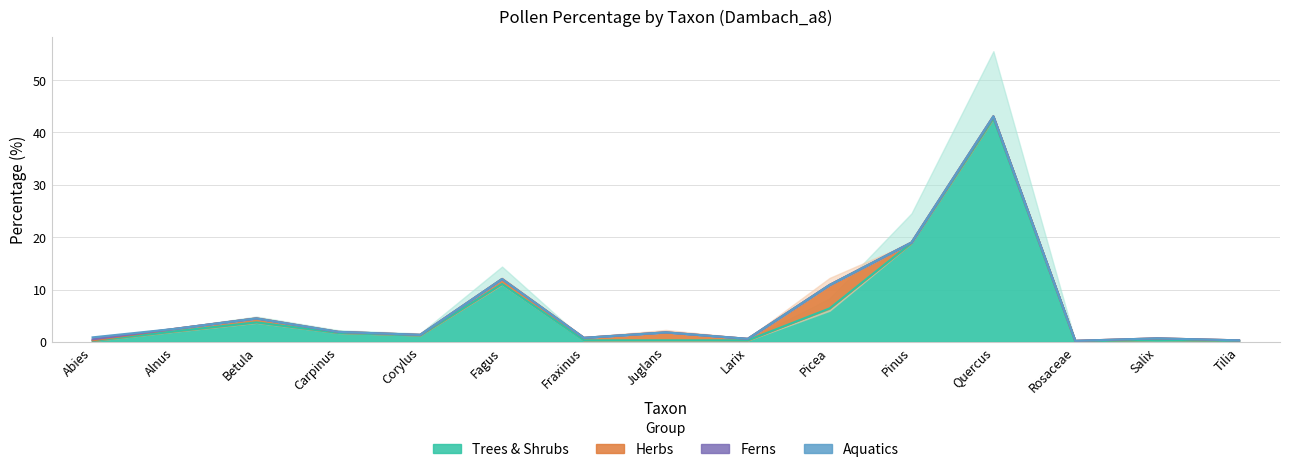

How many lines are shown in the chart?

4